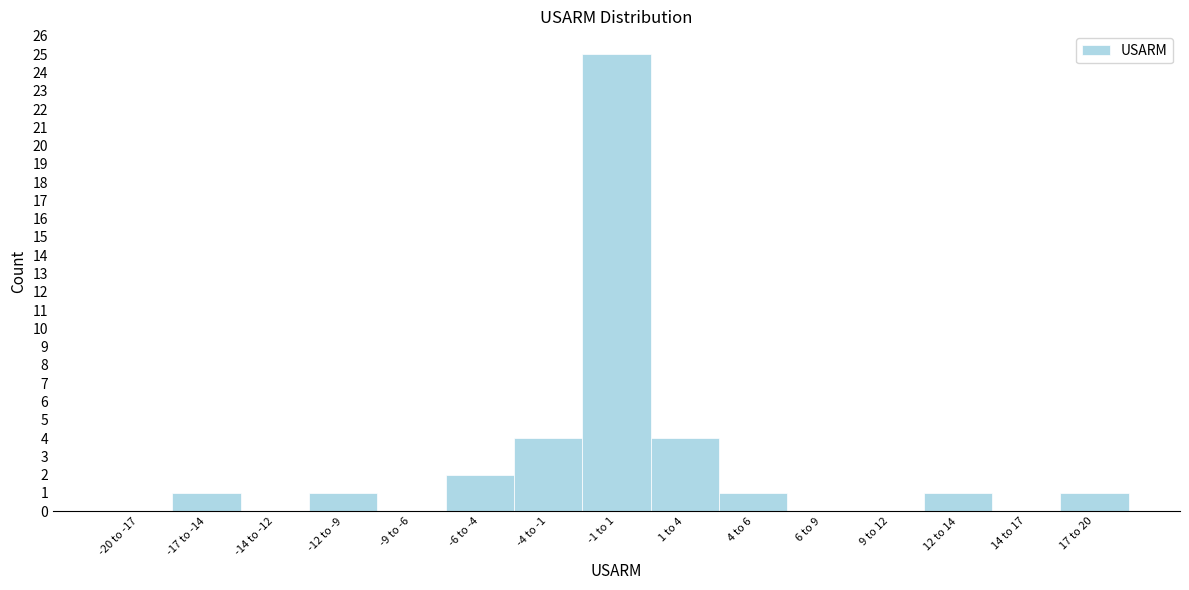

Reading right to left, what are all the values shown in this chart?

17 to 20=1	14 to 17=0	12 to 14=1	9 to 12=0	6 to 9=0	4 to 6=1	1 to 4=4	-1 to 1=25	-4 to -1=4	-6 to -4=2	-9 to -6=0	-12 to -9=1	-14 to -12=0	-17 to -14=1	-20 to -17=0